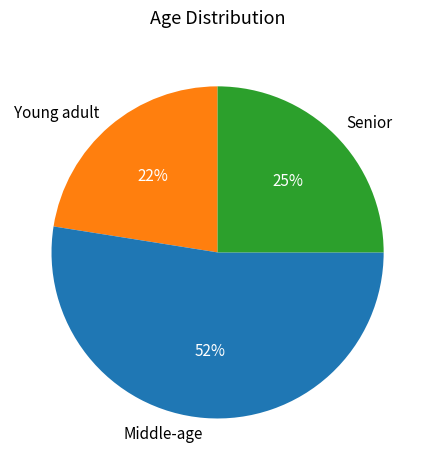

Is it true that Senior is 16% of the pie?

False